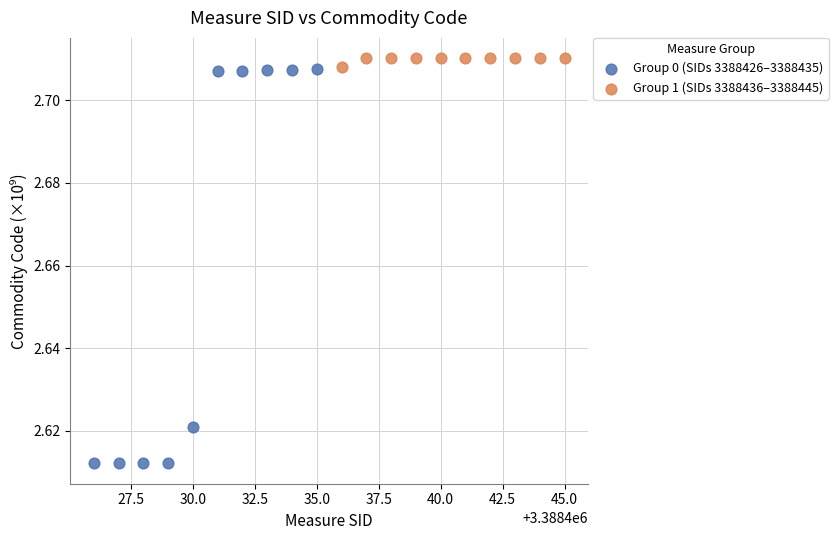

Which series contains the lowest Y value?

Group 0 (SIDs 3388426–3388435)